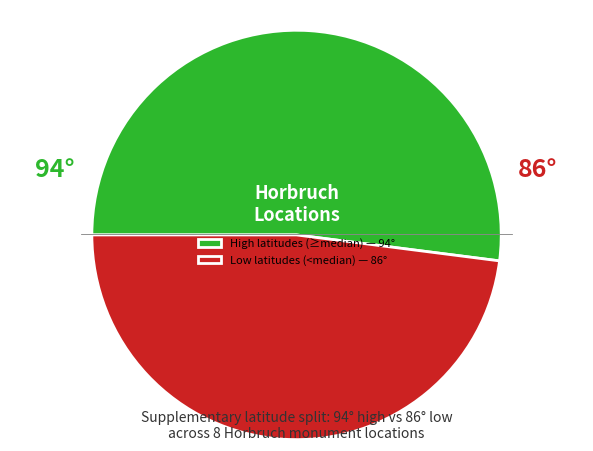

Which slice represents more than half of the pie?

High latitudes (≥median) — 94°